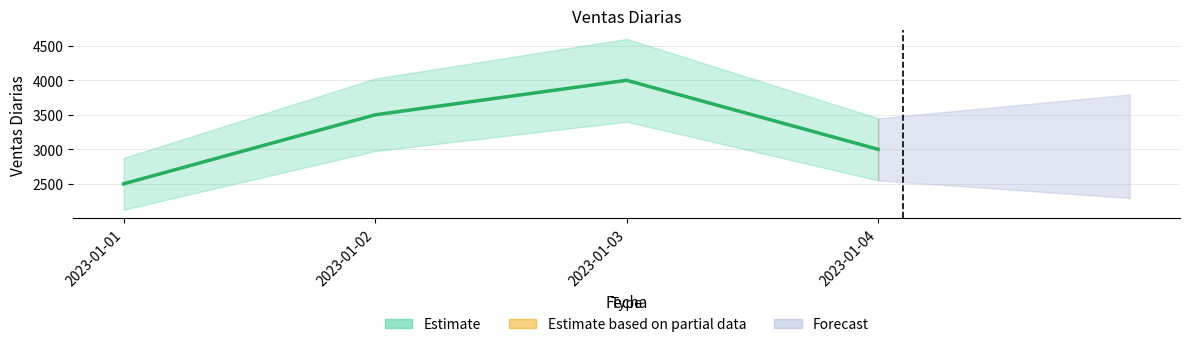

True or false: the data shows 3500 at 2023-01-02.

True